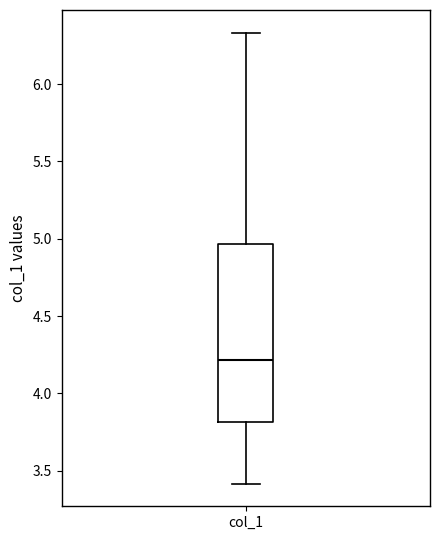

Where does the upper whisker of the box for col_1 end on the y-axis? The values are not printed on the chart, so give them approximately, as read against the axis.

6.35